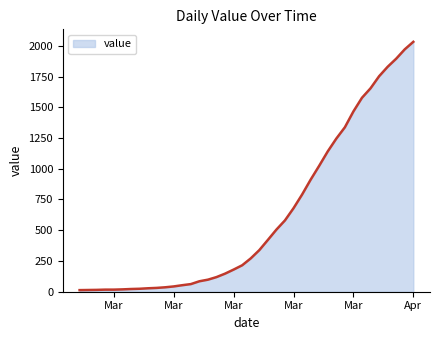

What is the difference between the maximum and minimum values?

2019